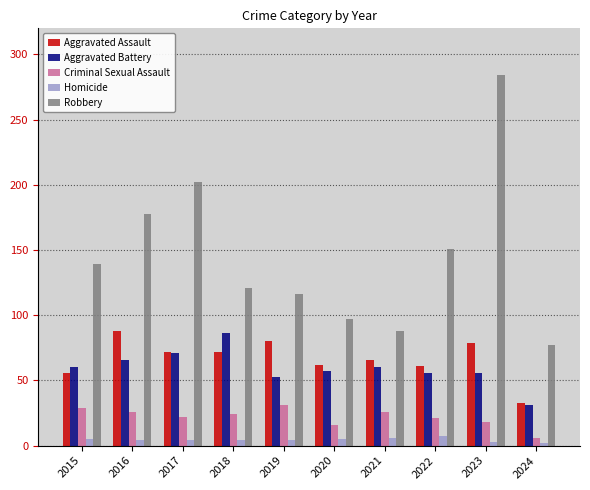

What is the difference between the Robbery values at 2015 and 2017?

63